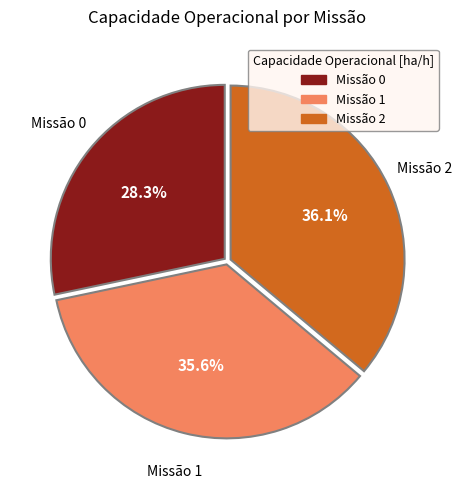

Is there any slice that represents more than half of the pie?

No